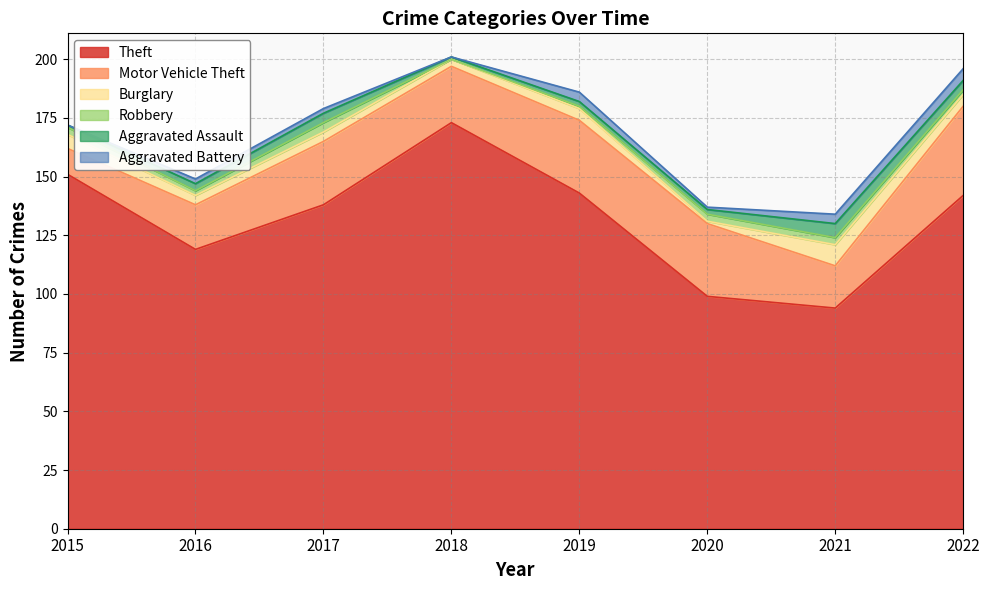

Reading right to left, transcribe all the data shown in this chart.

Theft: 2022=142	2021=94	2020=99	2019=143	2018=173	2017=138	2016=119	2015=151
Motor Vehicle Theft: 2022=38	2021=18	2020=31	2019=31	2018=24	2017=27	2016=19	2015=11
Burglary: 2022=5	2021=9	2020=1	2019=5	2018=3	2017=4	2016=4	2015=6
Robbery: 2022=2	2021=3	2020=3	2019=1	2018=0	2017=4	2016=2	2015=3
Aggravated Assault: 2022=4	2021=6	2020=2	2019=2	2018=1	2017=4	2016=3	2015=1
Aggravated Battery: 2022=5	2021=4	2020=1	2019=4	2018=0	2017=2	2016=2	2015=0